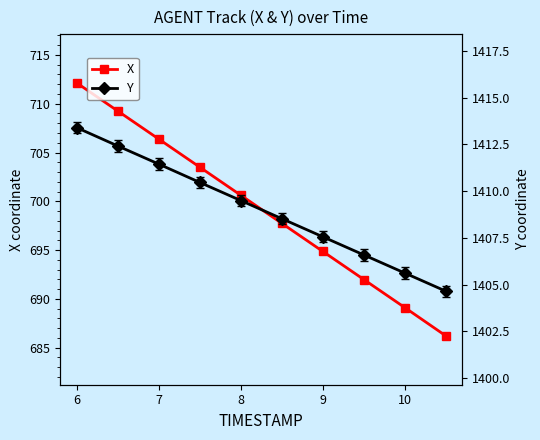

True or false: X has a value of 916.3 at 10.

False